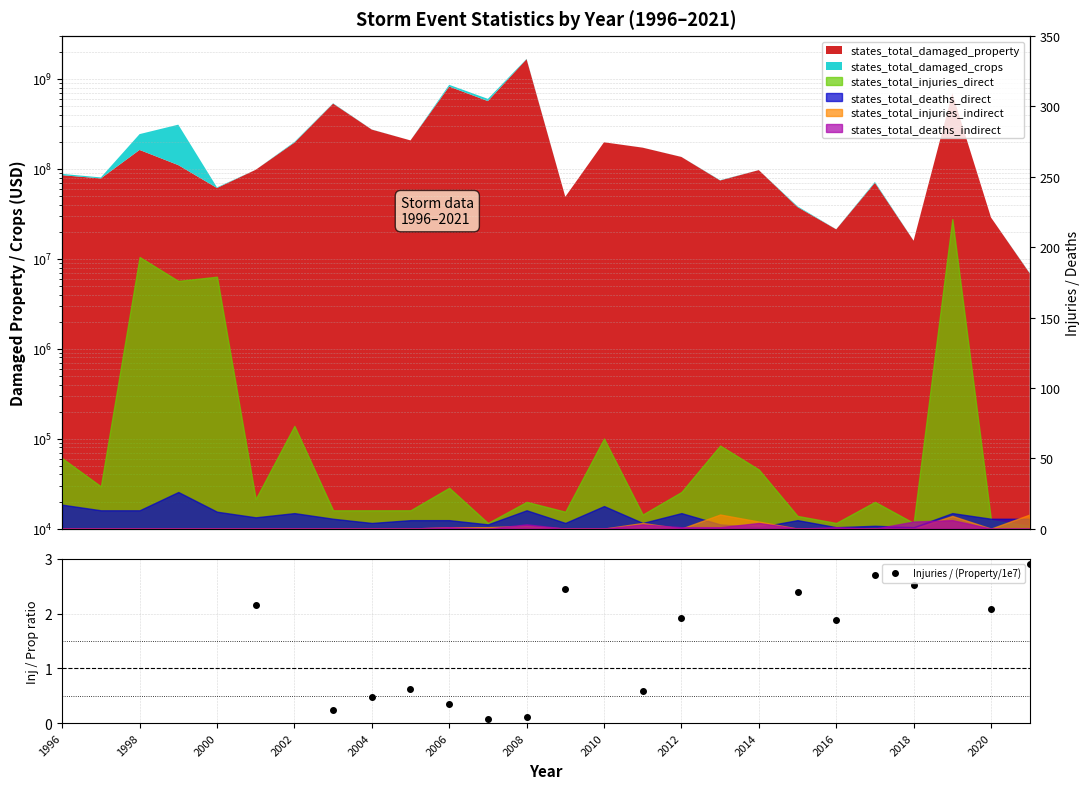

What is the difference between the values at 2018 and 2016?

0.6